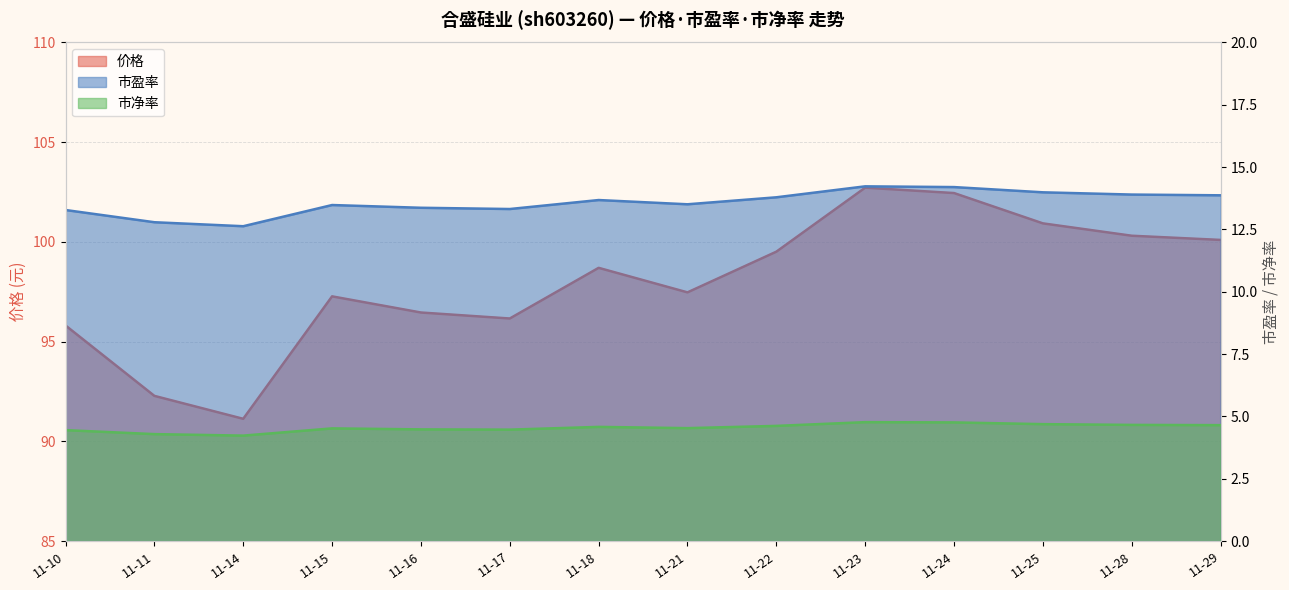

True or false: 价格 and 市盈率 cross at least once.

False